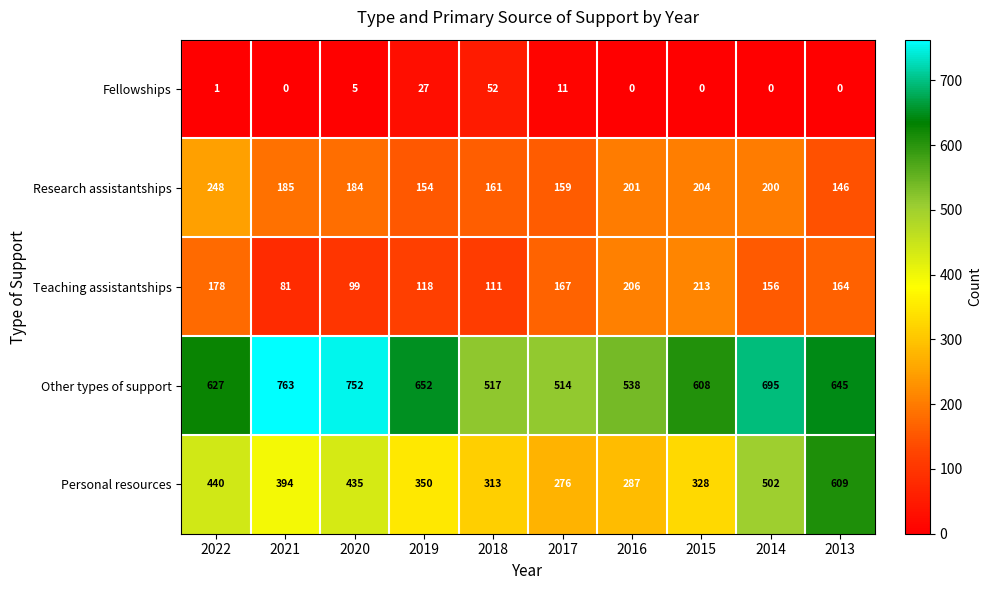

What is the difference between the maximum and minimum values in the Research assistantships series?

102